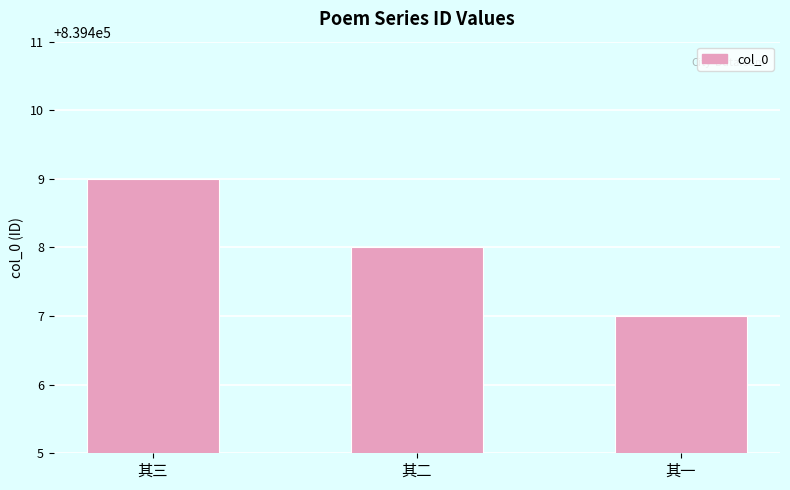

What value does the data have at 其一?

839407